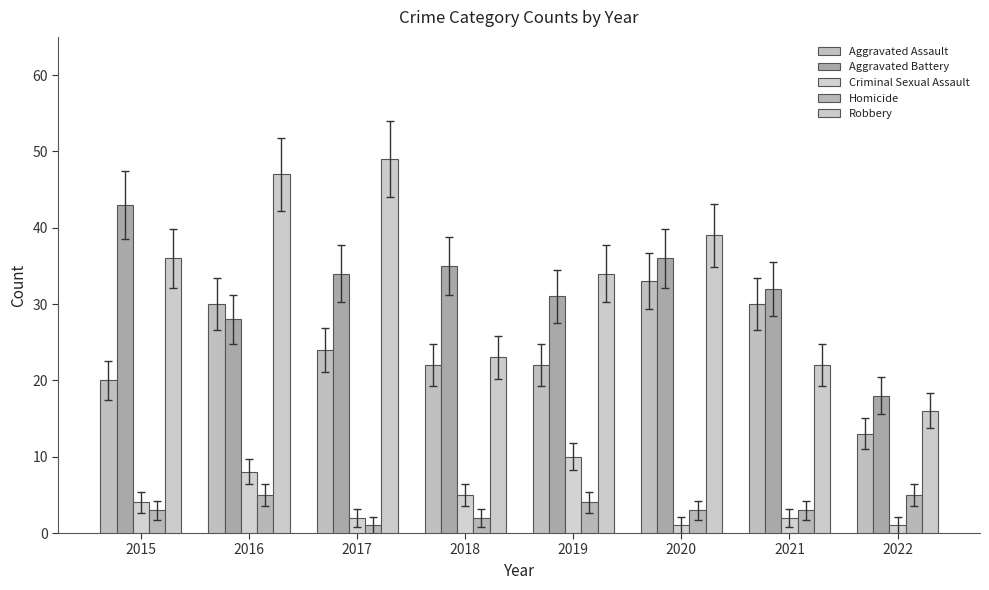

Are the bars grouped side by side (vs. stacked)?

Yes